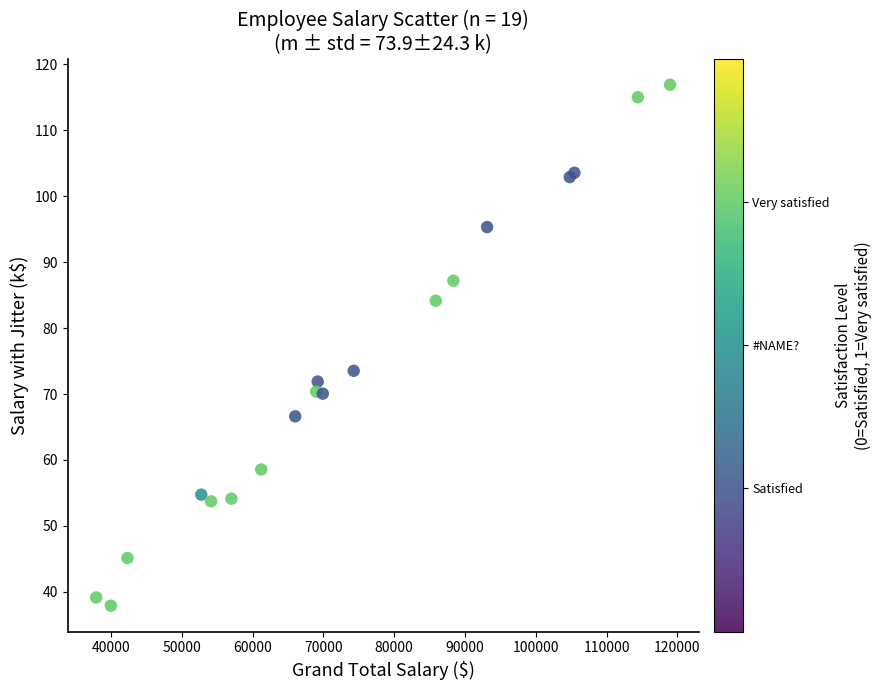

What Y value in the scatter plot is closest to 77?

73.5